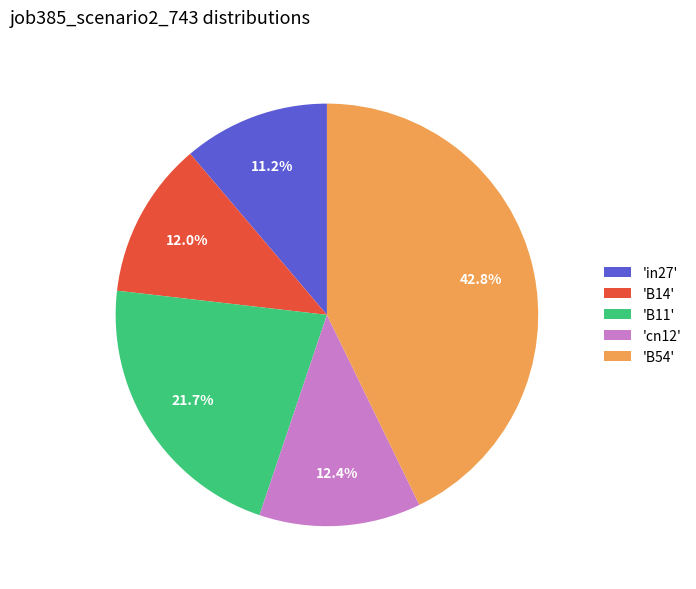

What is the smallest slice in the pie chart?

'in27'